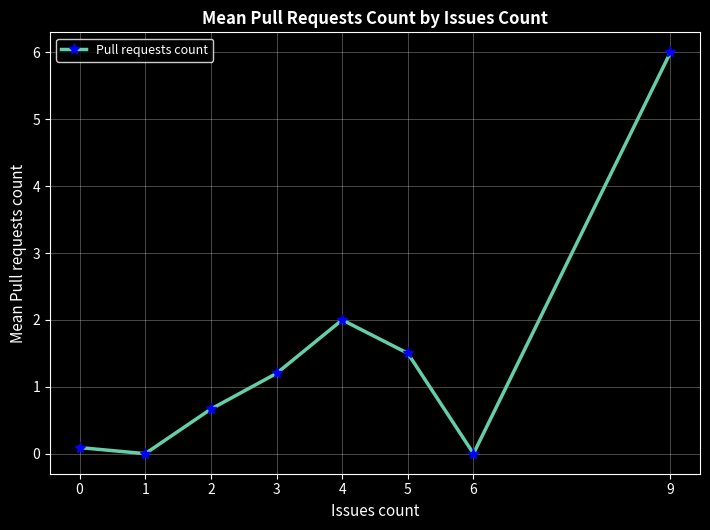

The chart shows a value of 2.9 at 4. True or false?

False